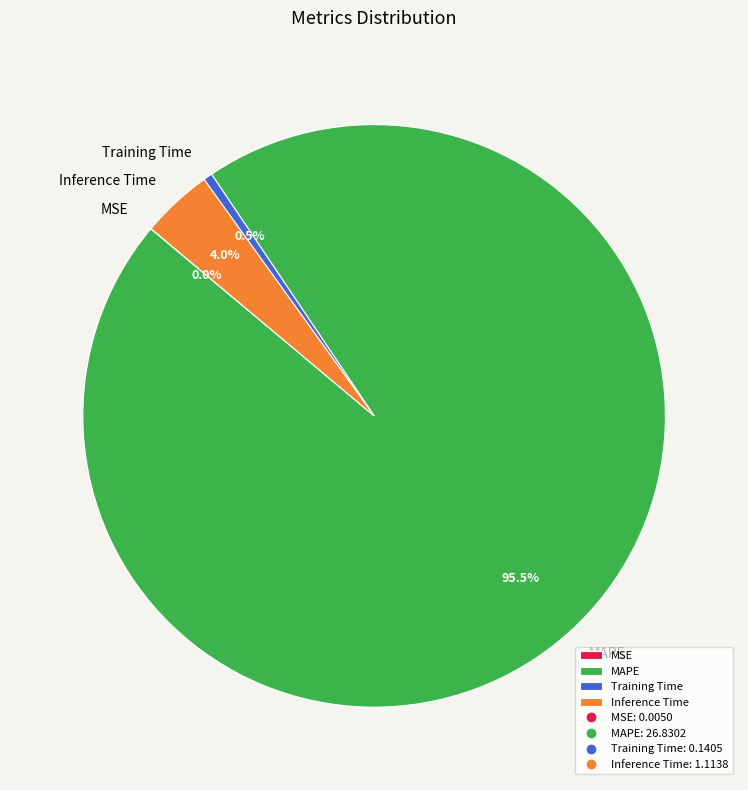

What is the largest slice in the pie chart?

MAPE